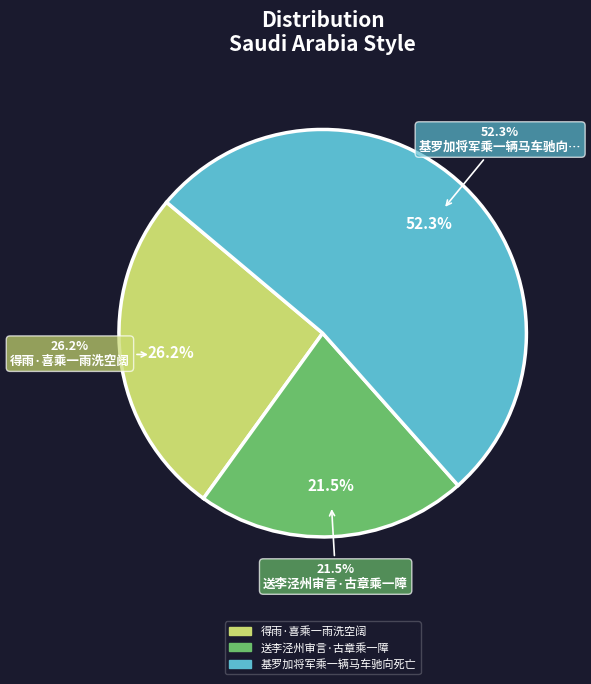

Approximately how many times larger is the value at 基罗加将军乘一辆马车驰向死亡 compared to 送李泾州审言·古章乘一障?

2.4